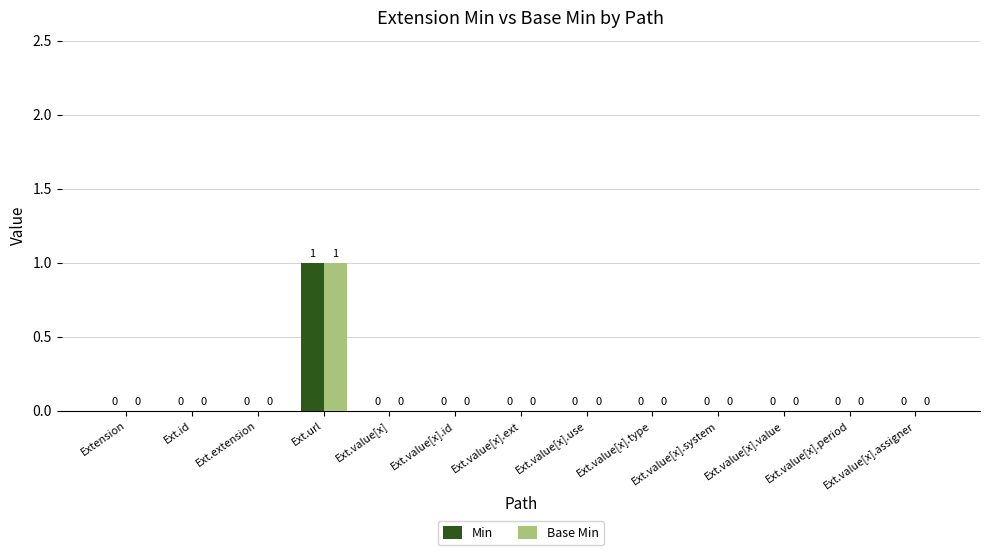

At which category does the chart reach its peak across all series?

Ext.url